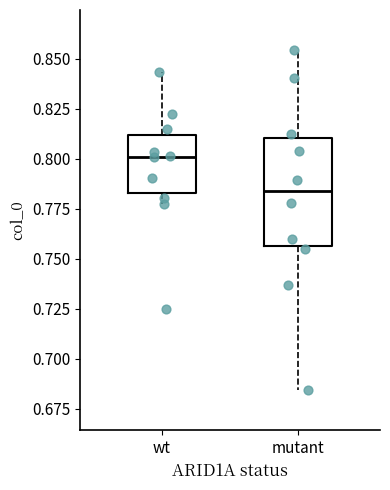

Which box's median line is the lowest?

mutant